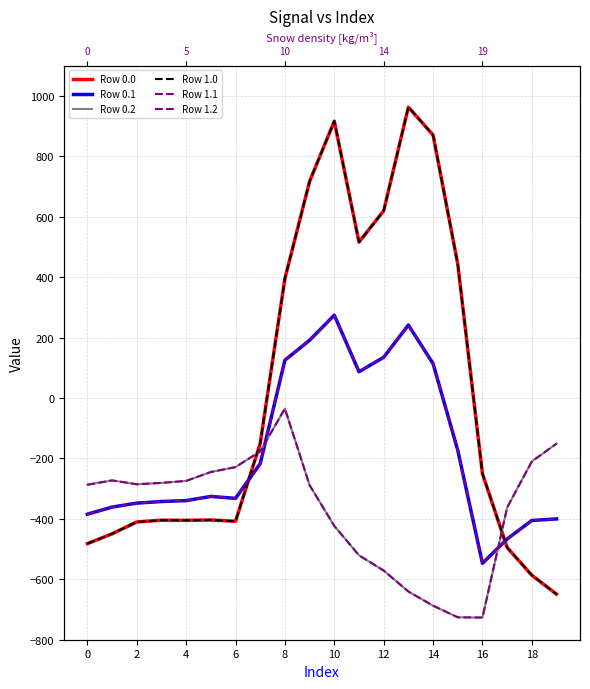

True or false: Row 0.2 and Row 0.0 intersect in this chart.

True